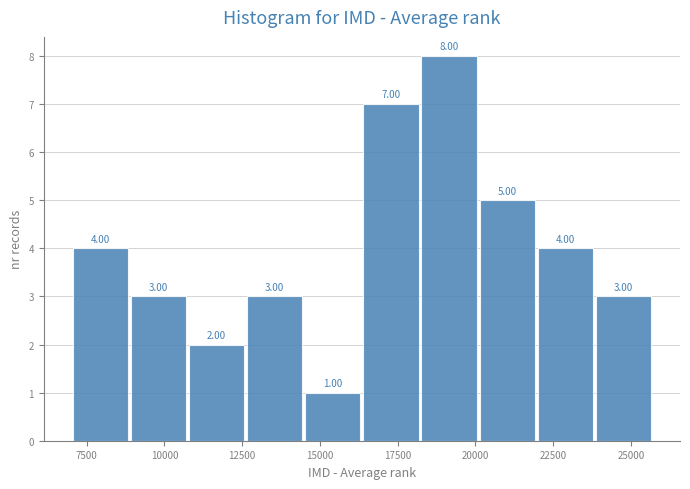

Read against the x-axis, roughly where is the centre of the tallest bar?

19000